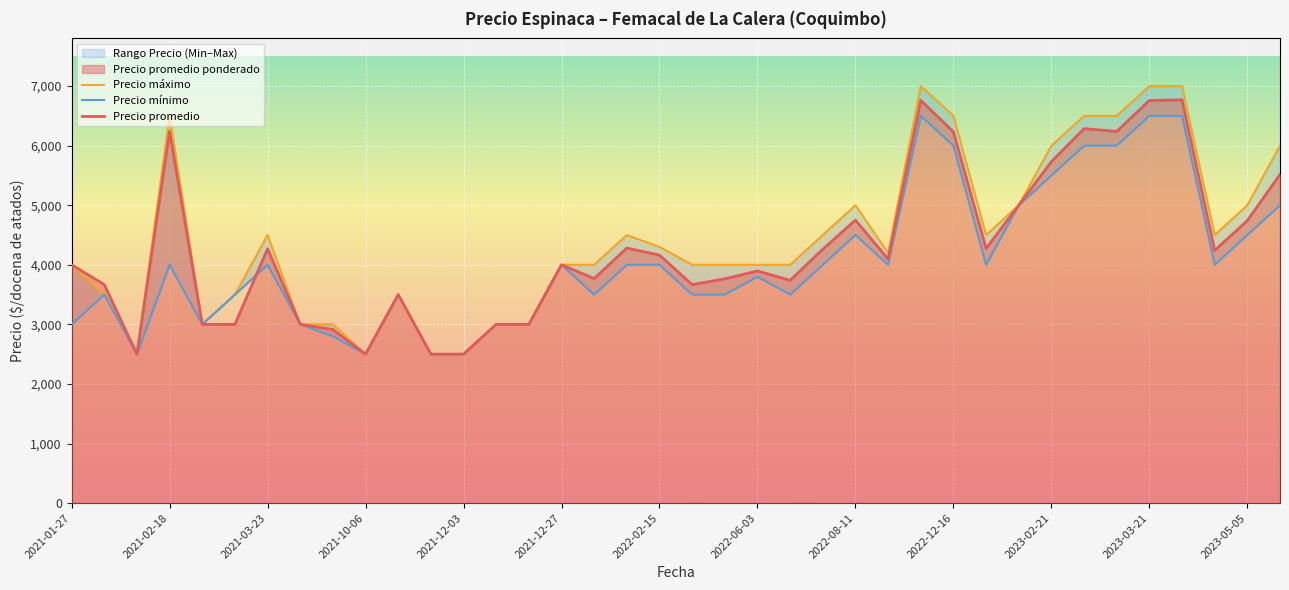

True or false: Precio mínimo and Precio máximo intersect in this chart.

False